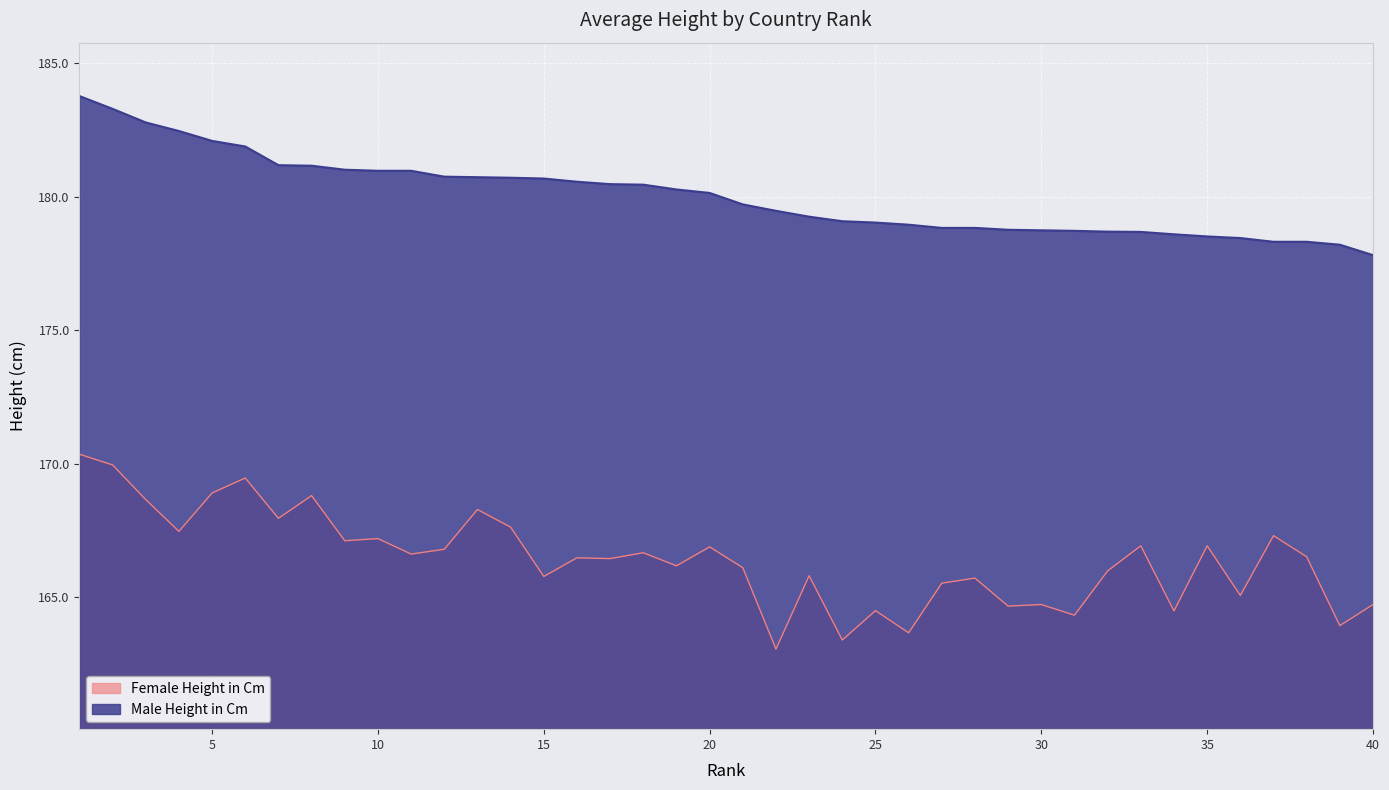

The value of Female Height in Cm at 38 is 166.5. True or false?

True